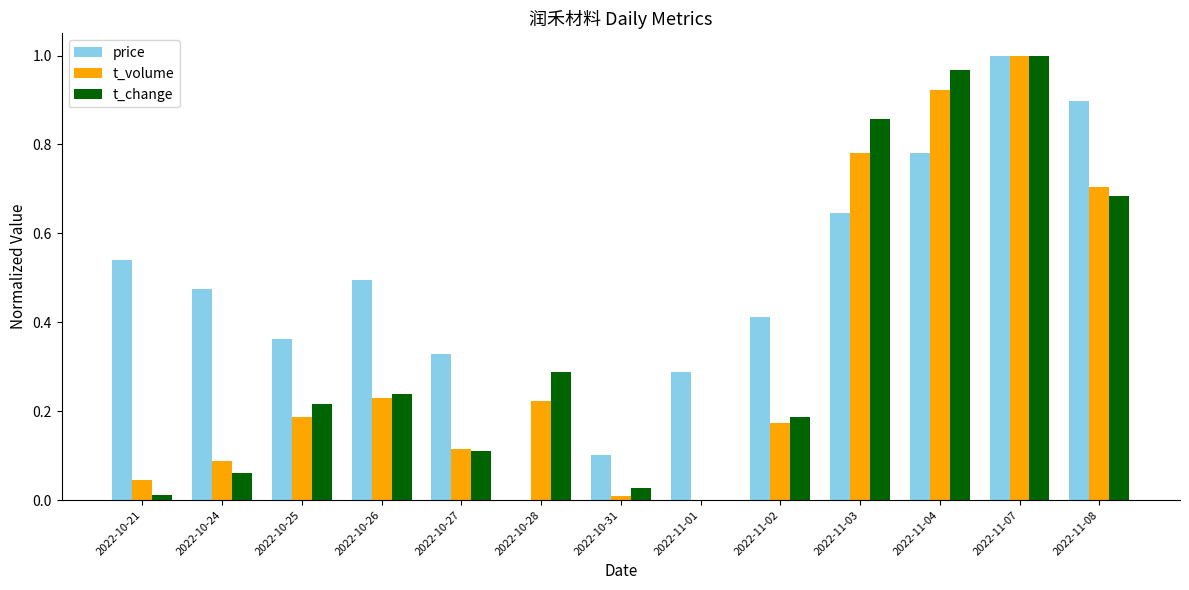

Where is t_change nearest to the value 0?

2022-11-01